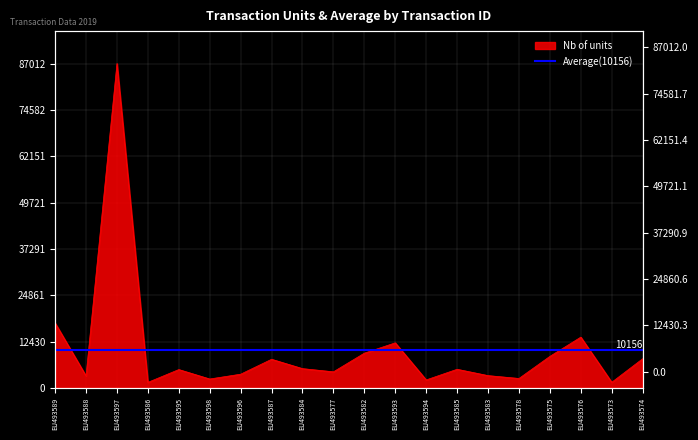

What position from the left is EU493585?

14